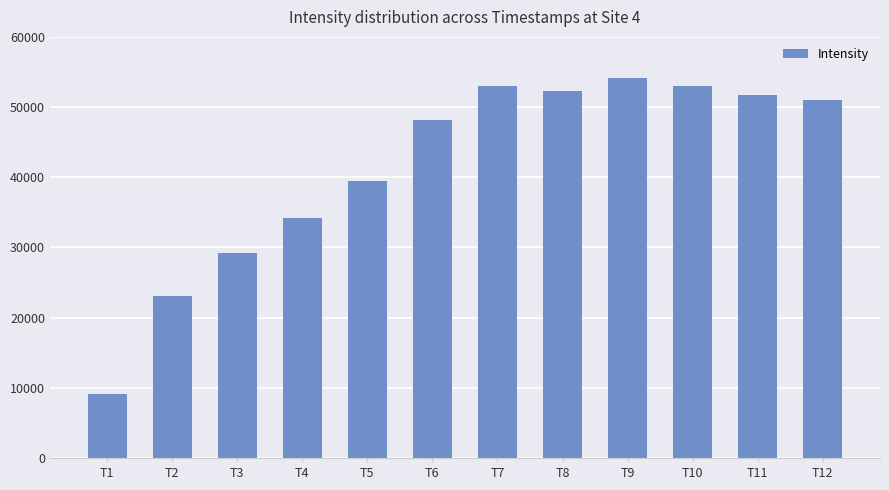

True or false: the data shows 29172.3 at T3.

True